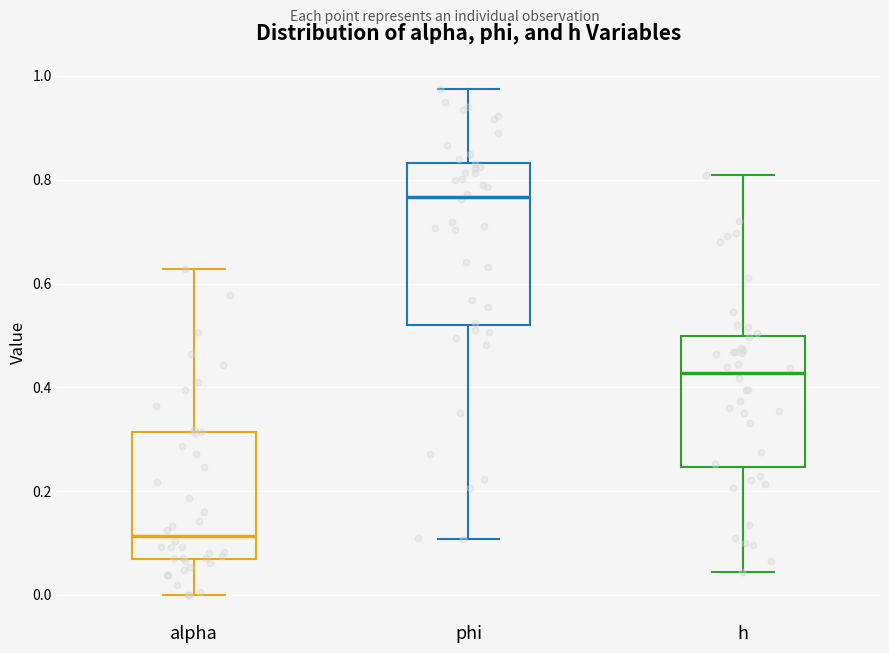

Which box's median line is the lowest?

alpha